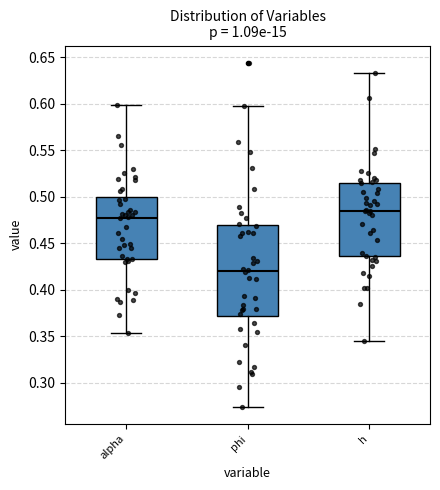

Where is the lower edge of the box for alpha on the y-axis? The values are not printed on the chart, so give them approximately, as read against the axis.

0.435